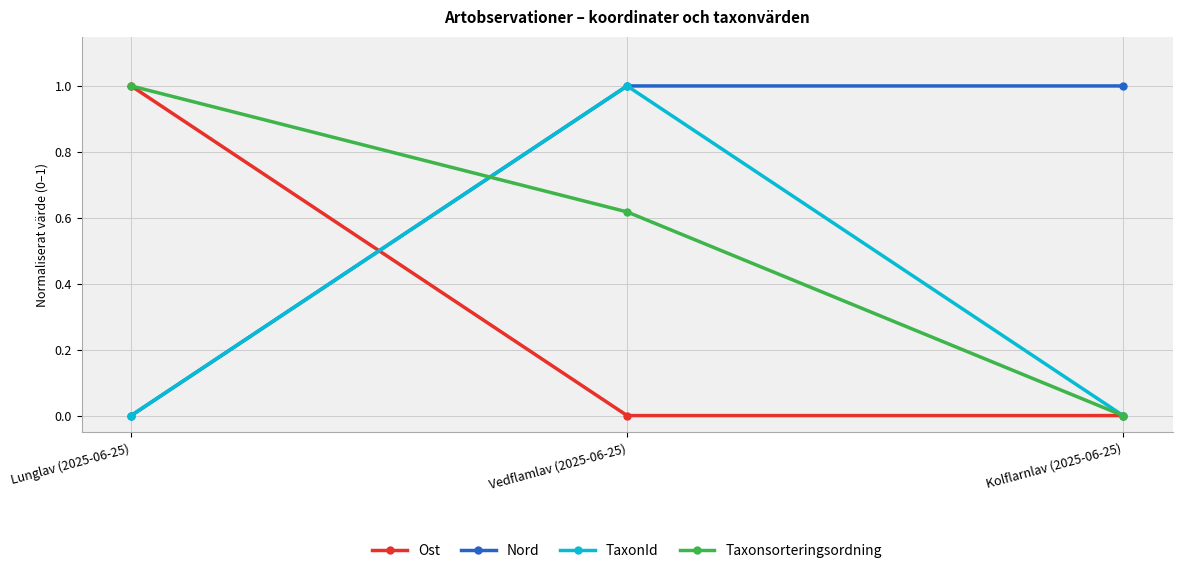

At which label does Ost reach its peak?

Lunglav (2025-06-25)